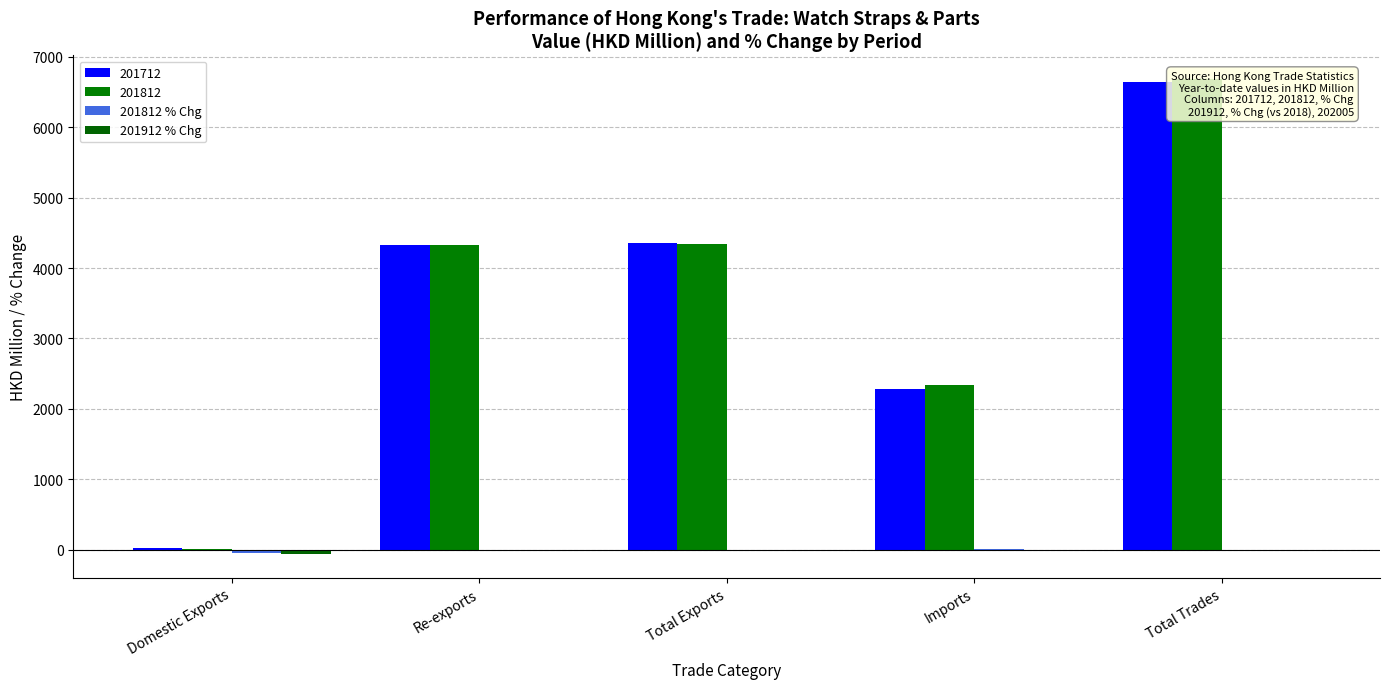

Does the chart contain stacked bars?

No